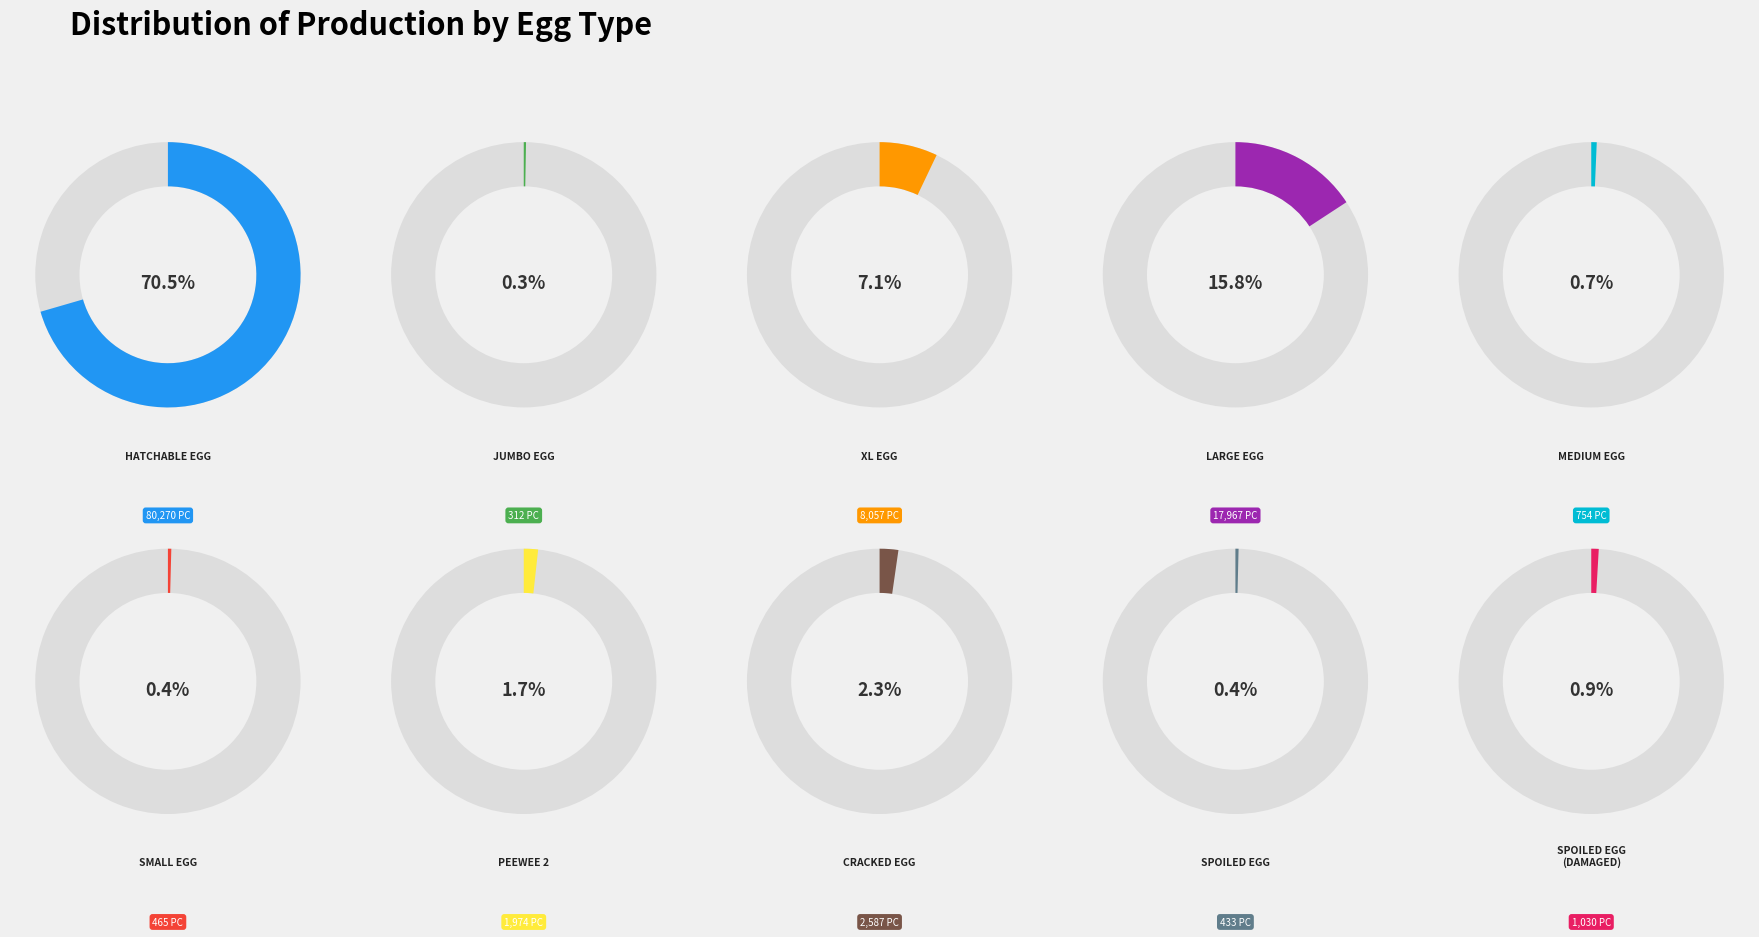

Between PEEWEE 2 and SMALL EGG, which is larger?

PEEWEE 2